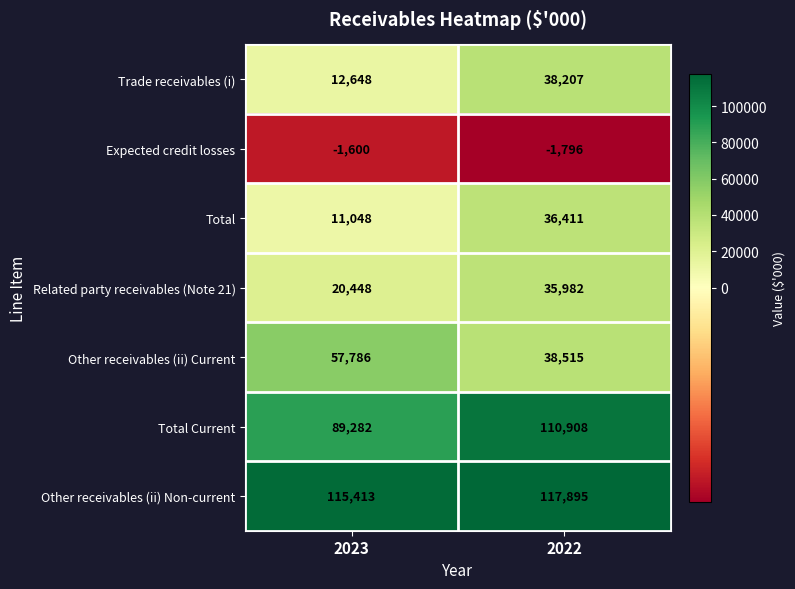

Reading left to right, transcribe all the data shown in this chart.

Trade receivables (i): 12648	38207
Expected credit losses: -1600	-1796
Total: 11048	36411
Related party receivables (Note 21): 20448	35982
Other receivables (ii) Current: 57786	38515
Total Current: 89282	110908
Other receivables (ii) Non-current: 115413	117895